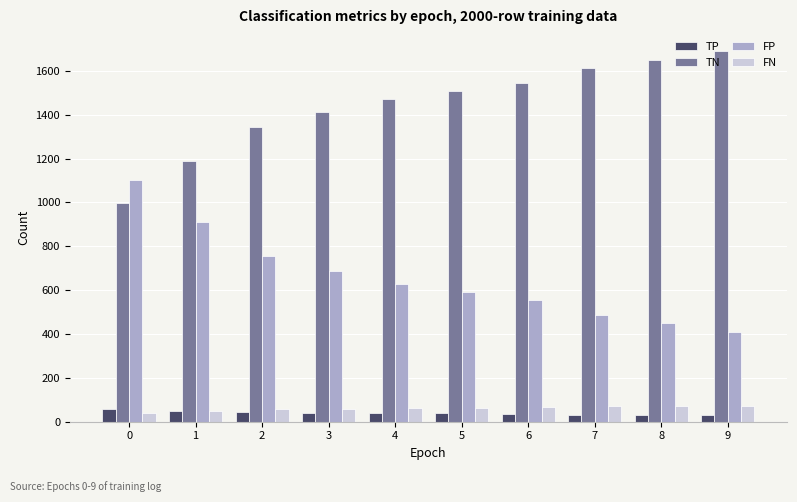

What is the sum of the TP values at 8 and 7?

63